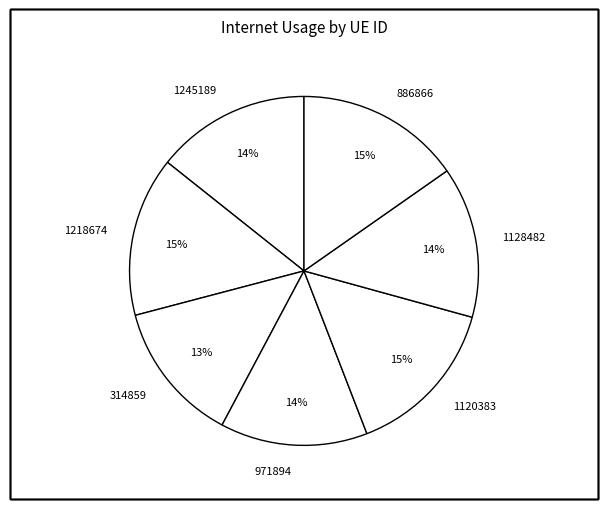

To the nearest percent, what portion does 971894 represent?

14%